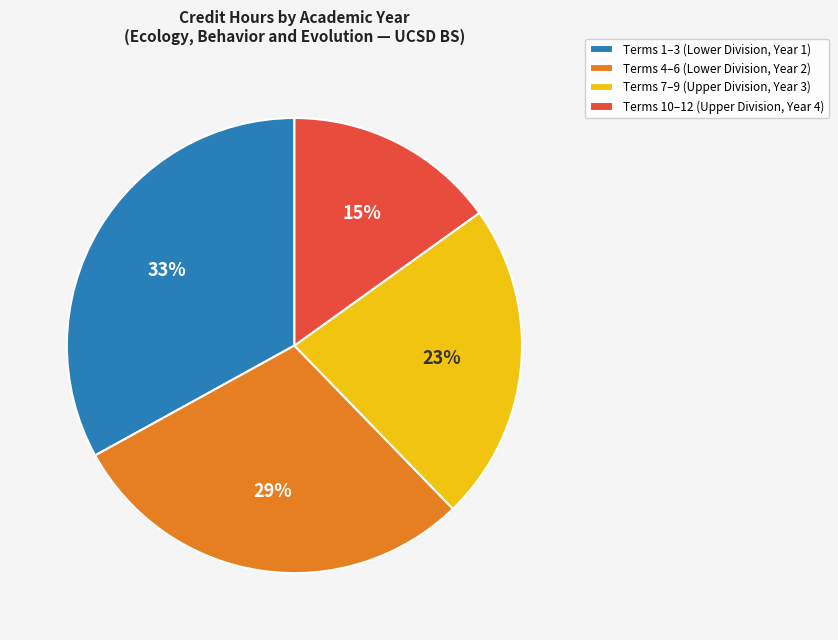

Does any single category account for the majority?

No